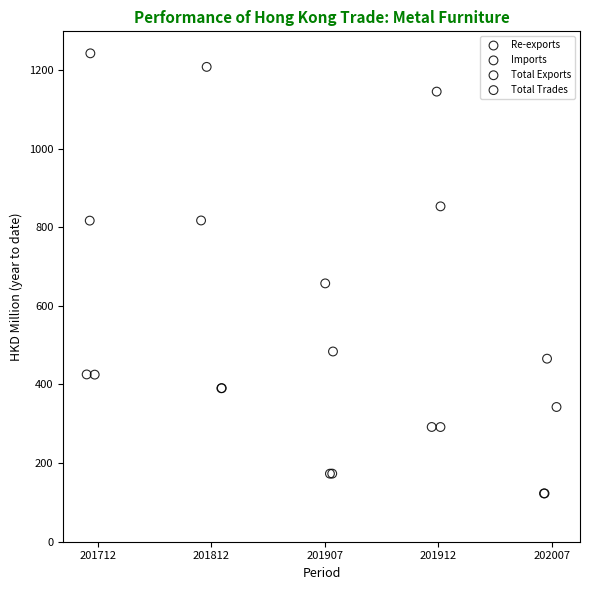

Which series contains the highest Y value?

Total Trades